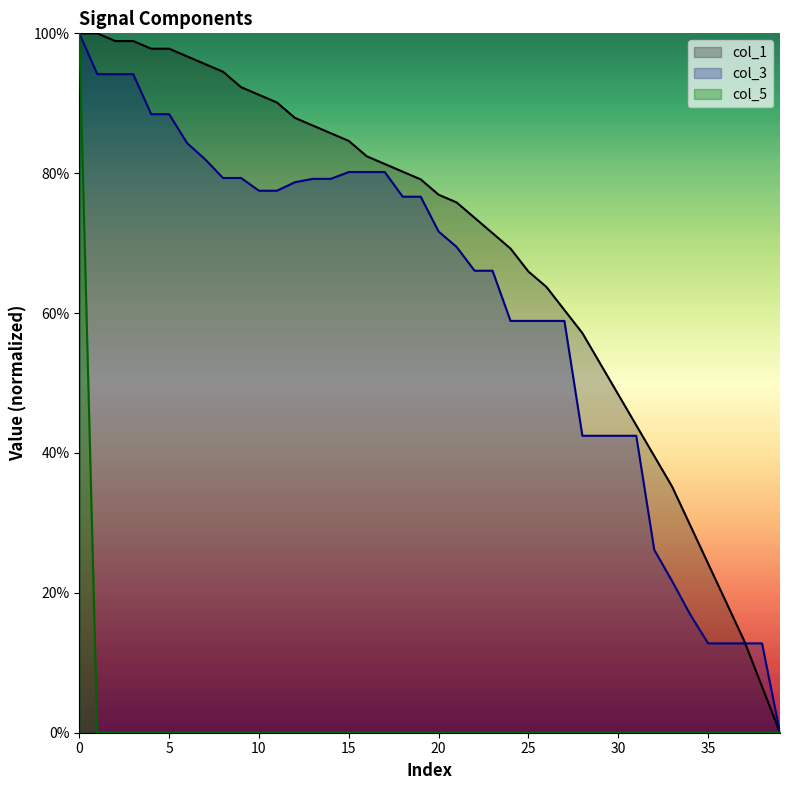

How many times do col_1 and col_3 cross each other?

1